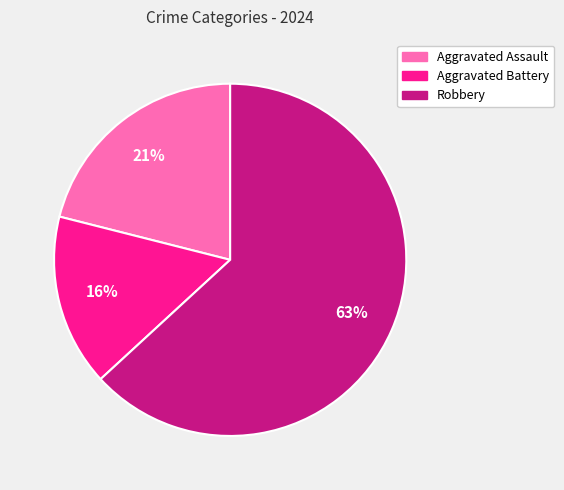

Which slice represents more than half of the pie?

Robbery